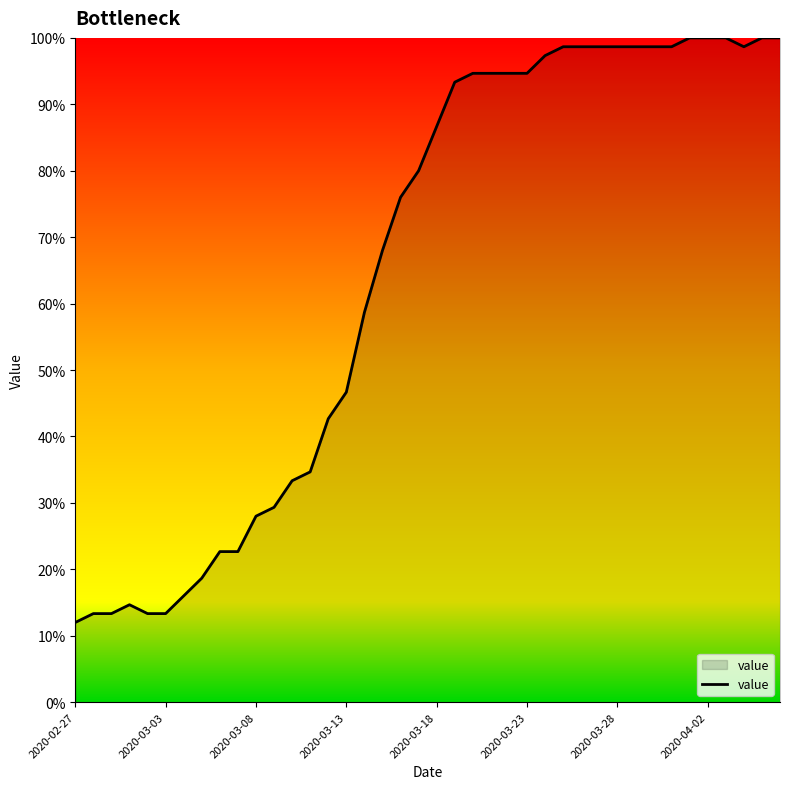

What is the smallest value displayed?

12.0